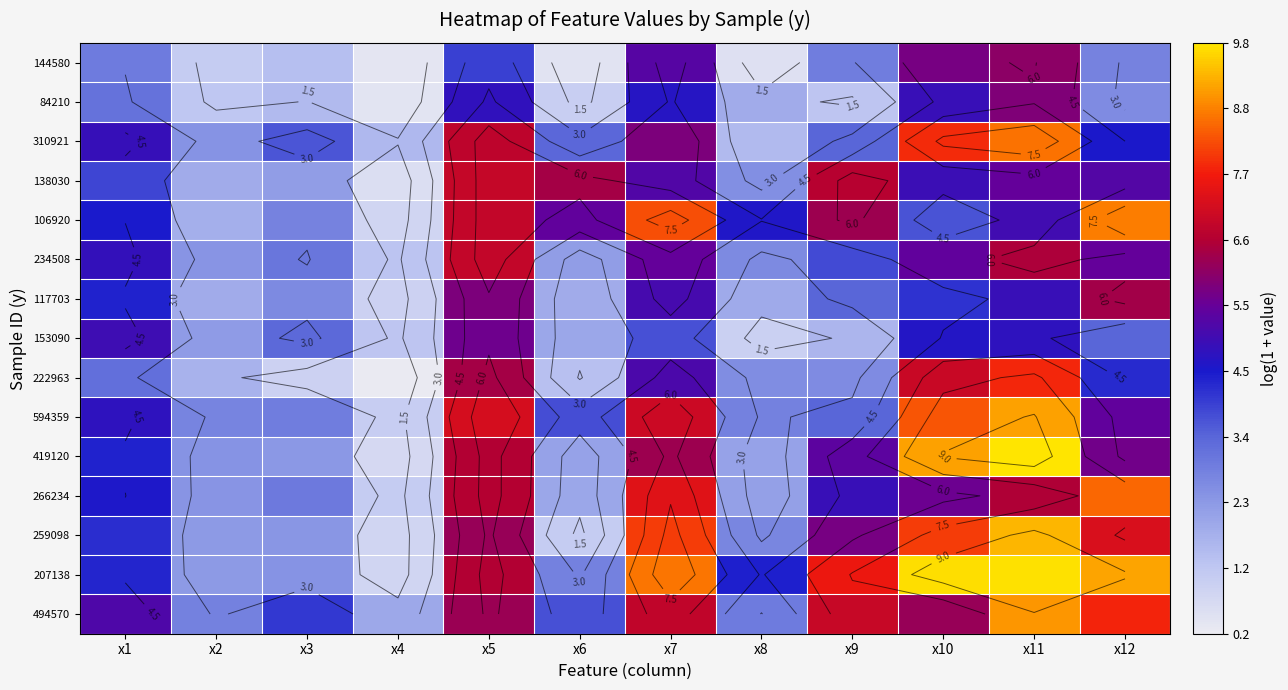

Which category has the lowest value in the 494570 series?

x4